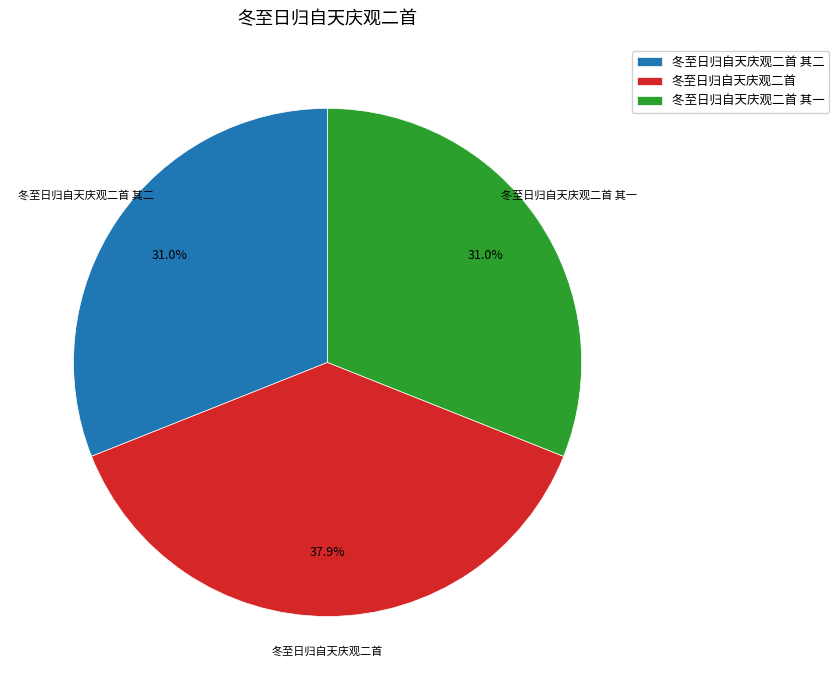

Does 冬至日归自天庆观二首 account for over 50% of the chart?

No